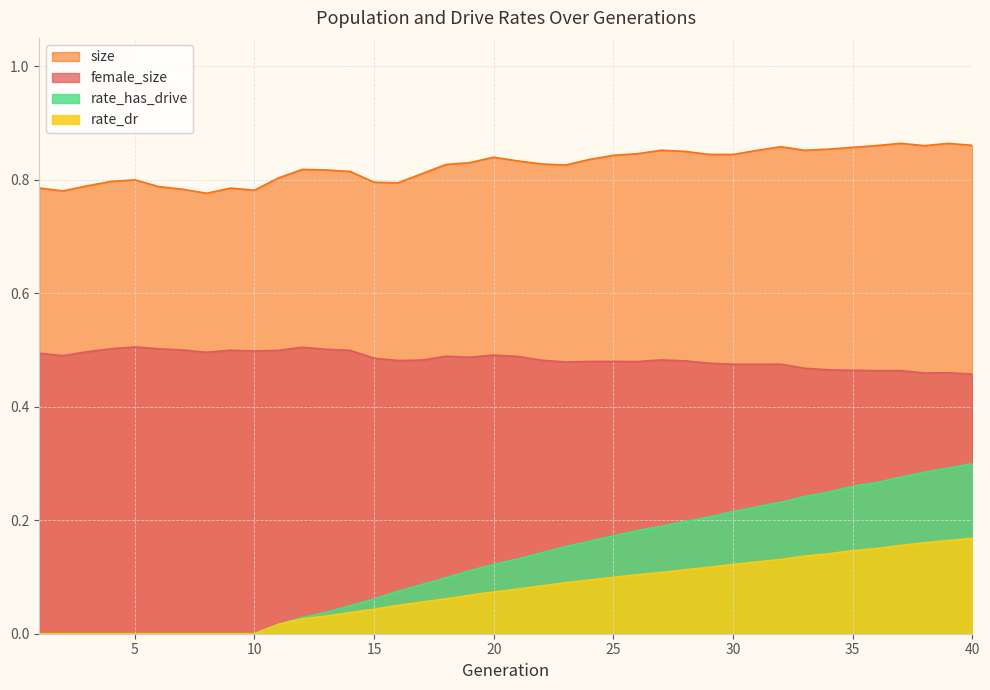

Rank the series by their maximum value, from highest to lowest.

size, female_size, rate_has_drive, rate_dr